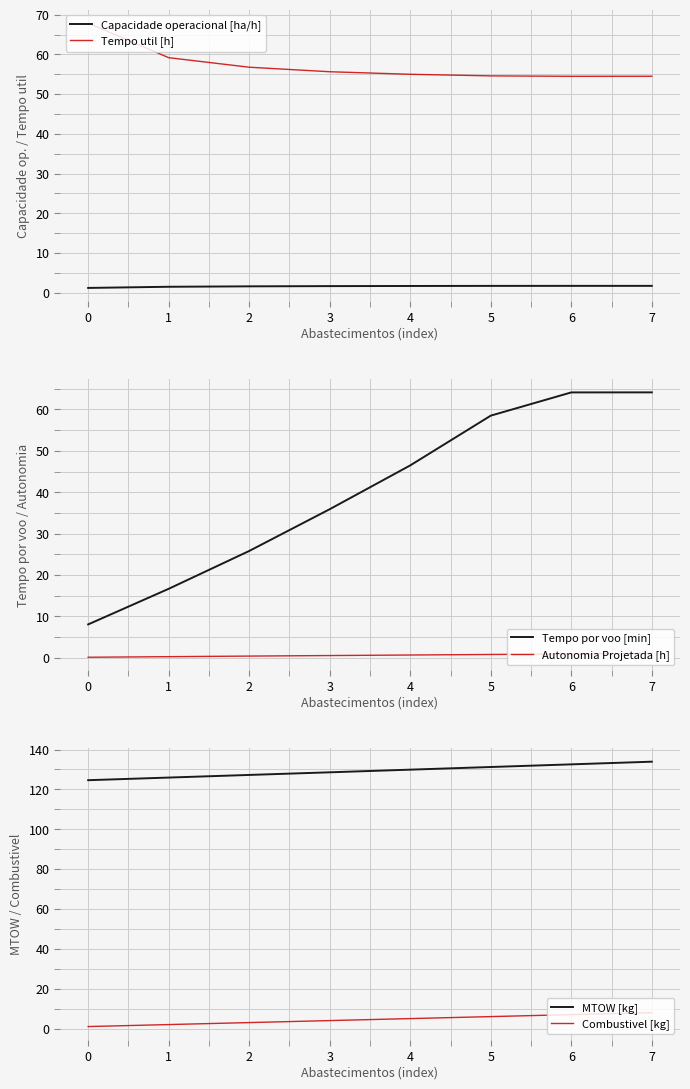

At which category is the sum across all series the highest?

7